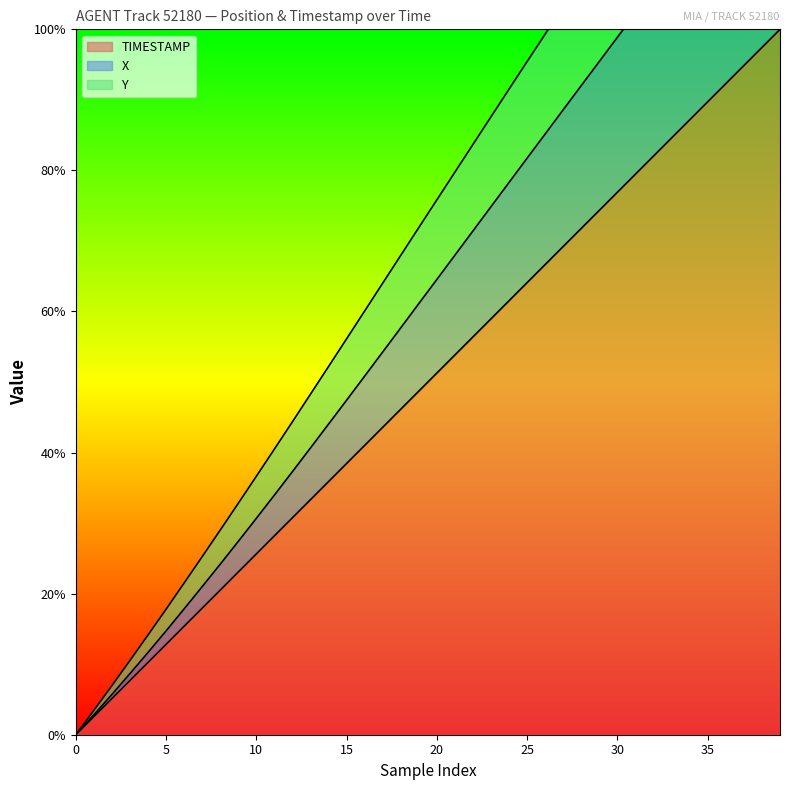

How many lines are shown in the chart?

3